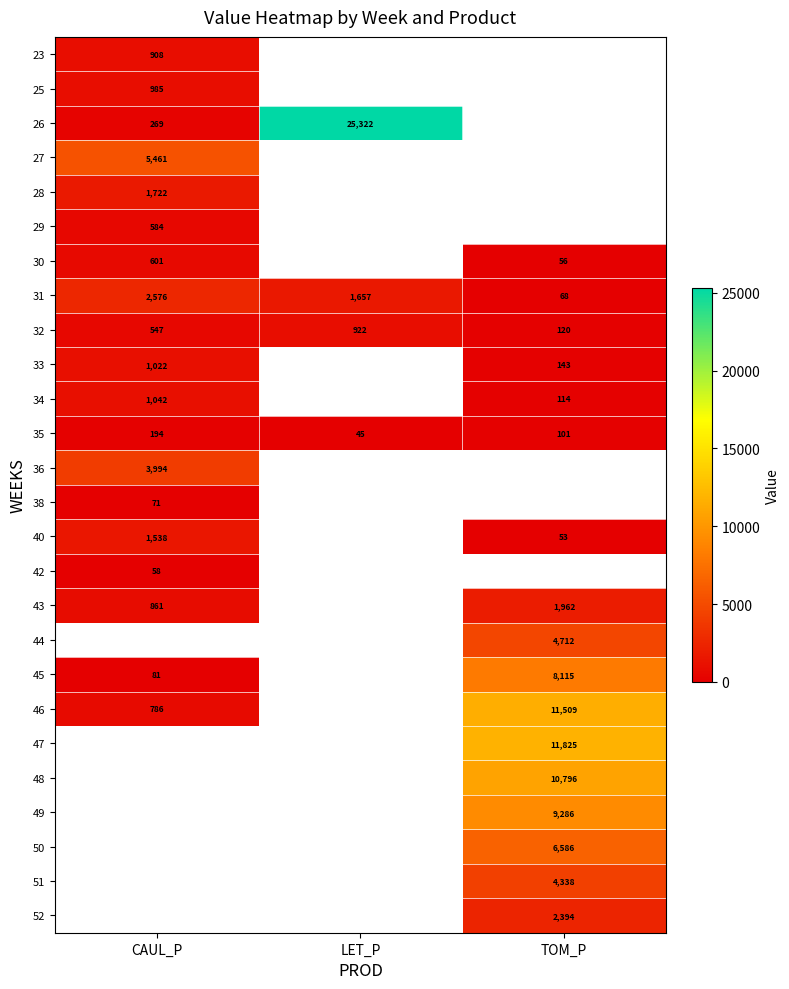

How many values in the 31 series are below 1657?

1